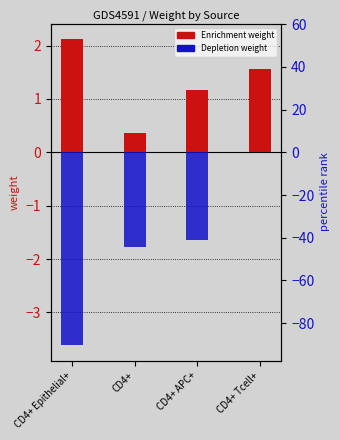

How many bars are there in each group?

2